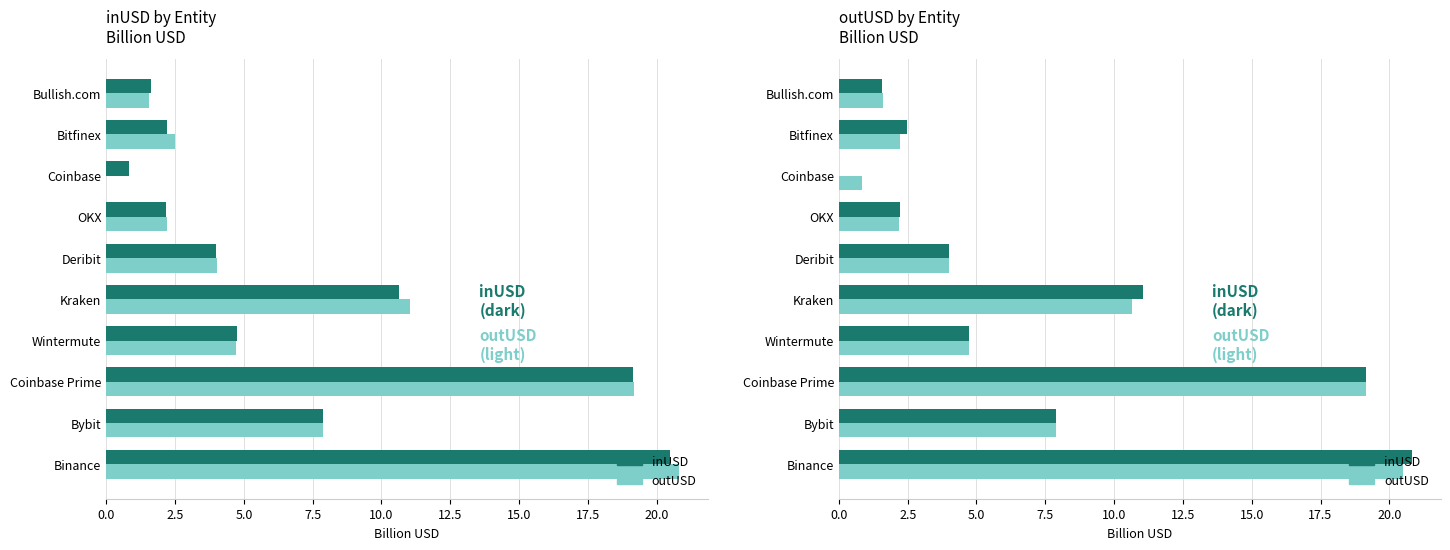

How many bars are there in each group?

2